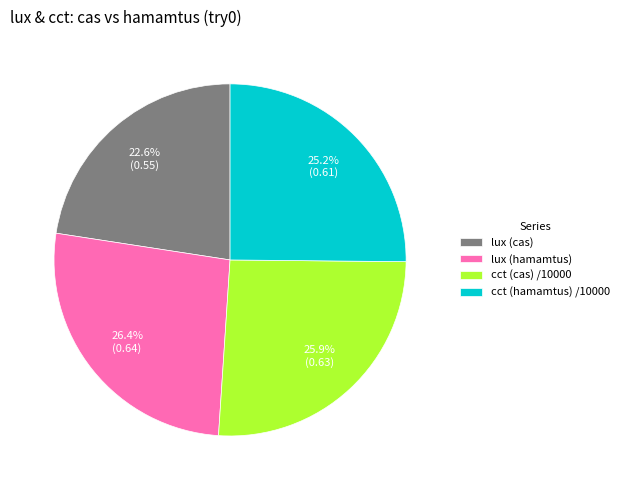

Does lux (hamamtus) represent more than half of the total?

No